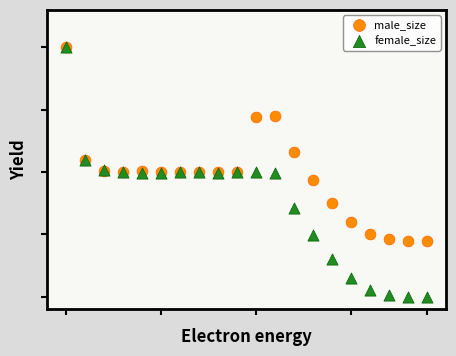

Which series reaches the minimum Y coordinate?

female_size